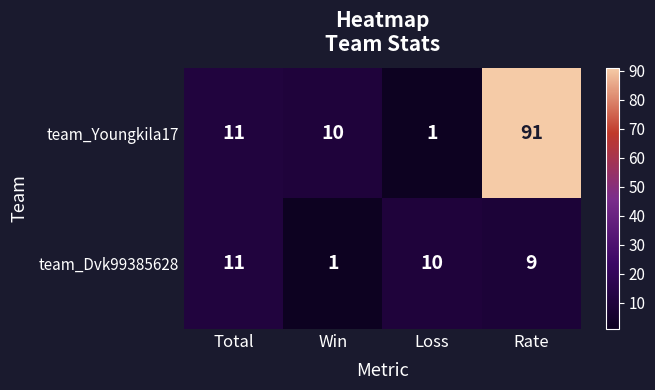

Which series has the largest range (max minus min)?

team_Youngkila17